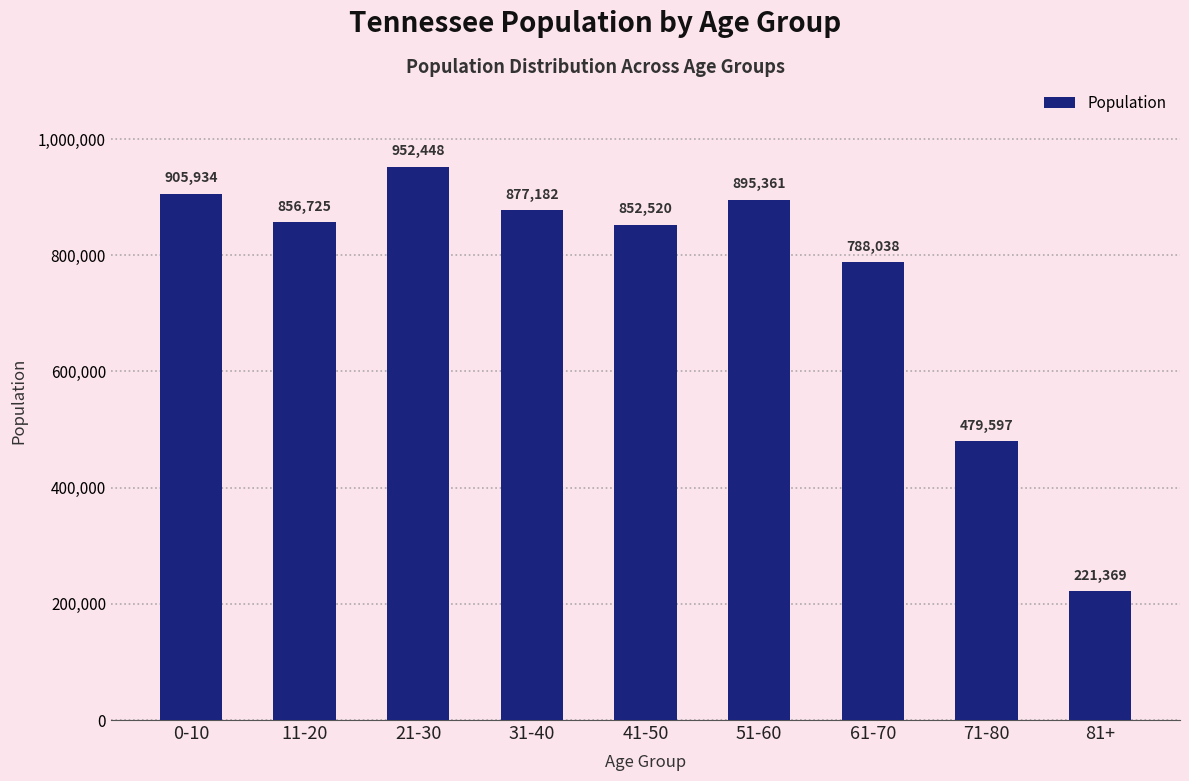

Rank the categories by value from lowest to highest.

81+, 71-80, 61-70, 41-50, 11-20, 31-40, 51-60, 0-10, 21-30